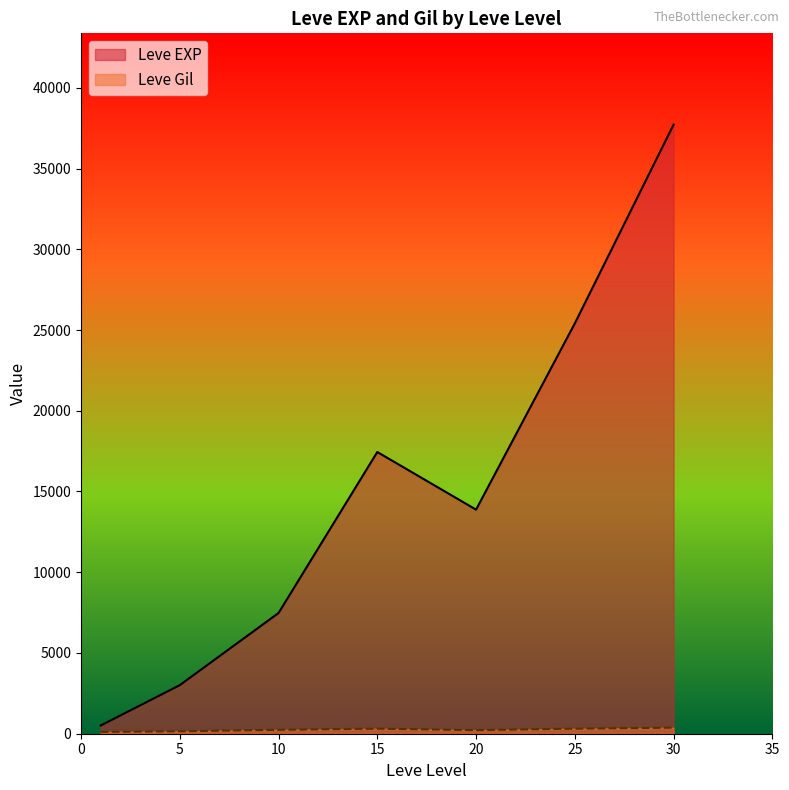

At which label does Leve Gil first exceed 223?

10